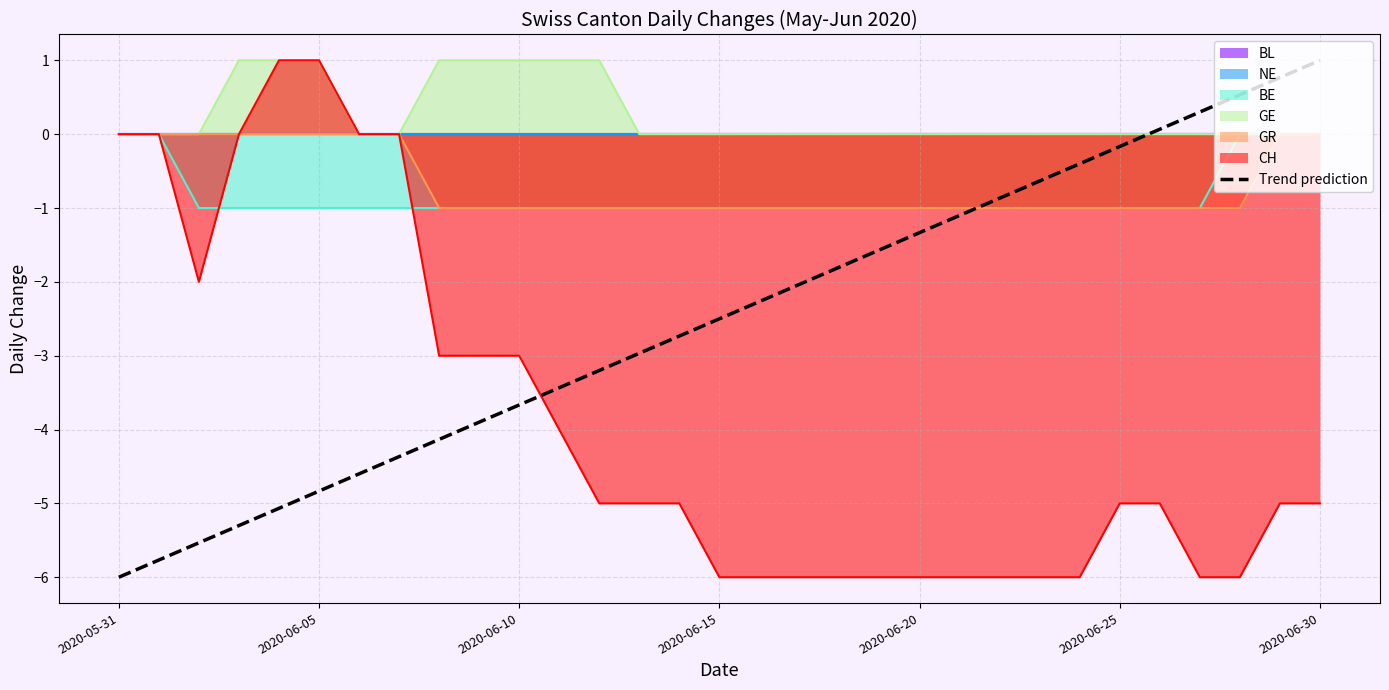

At which category does the chart reach its minimum across all series?

2020-05-31